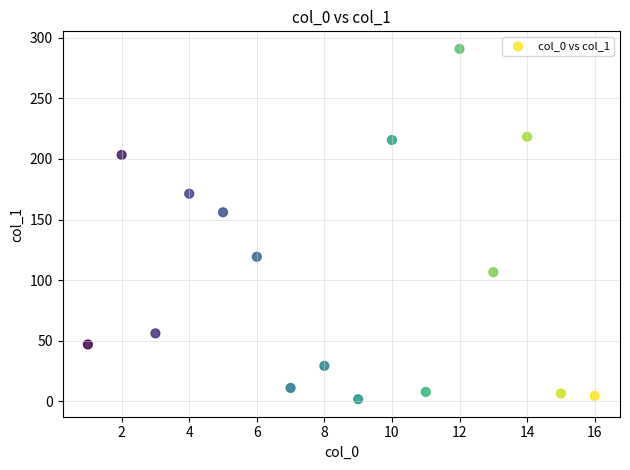

What Y value in the scatter plot is closest to 146?

156.0